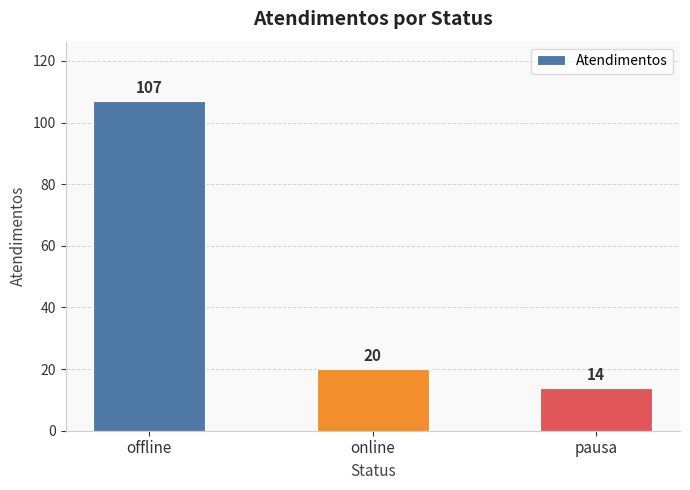

What is the sum of the values at offline and online?

127